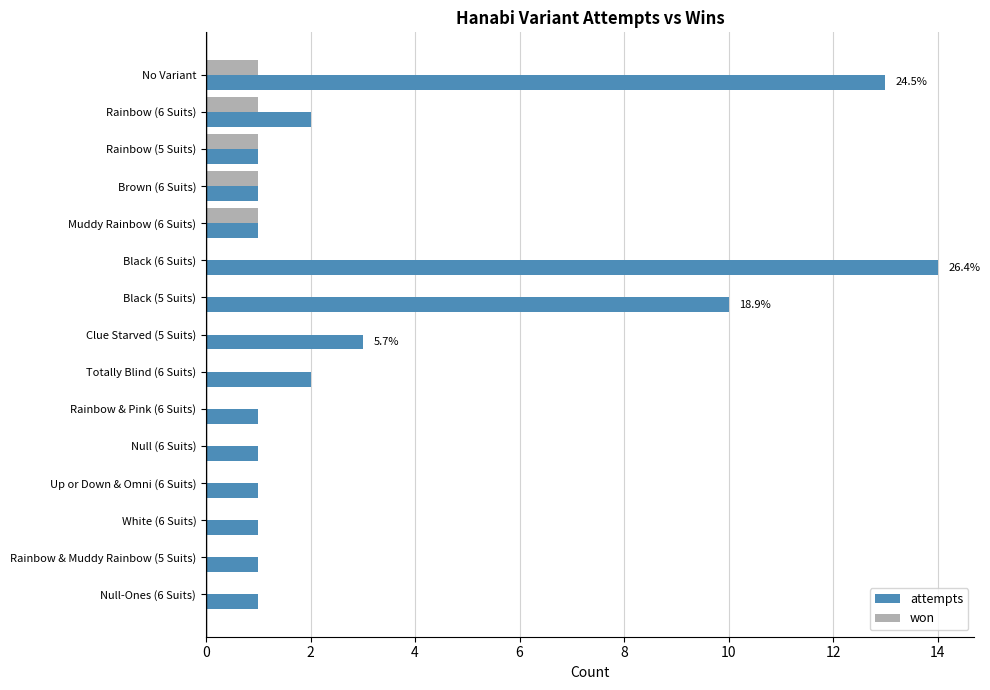

The won series shows 0 at Rainbow & Muddy Rainbow (5 Suits). True or false?

True